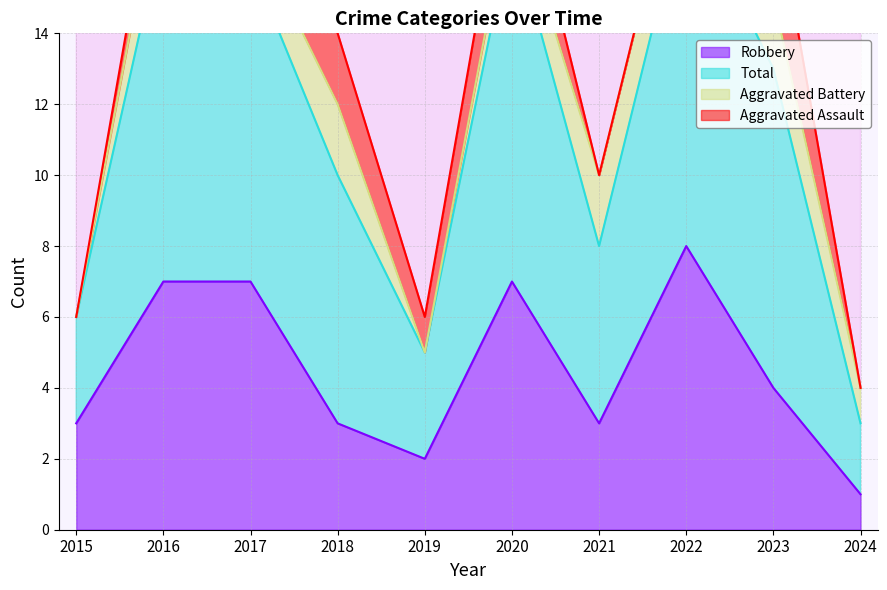

The value of Robbery at 2020 is 10. True or false?

False